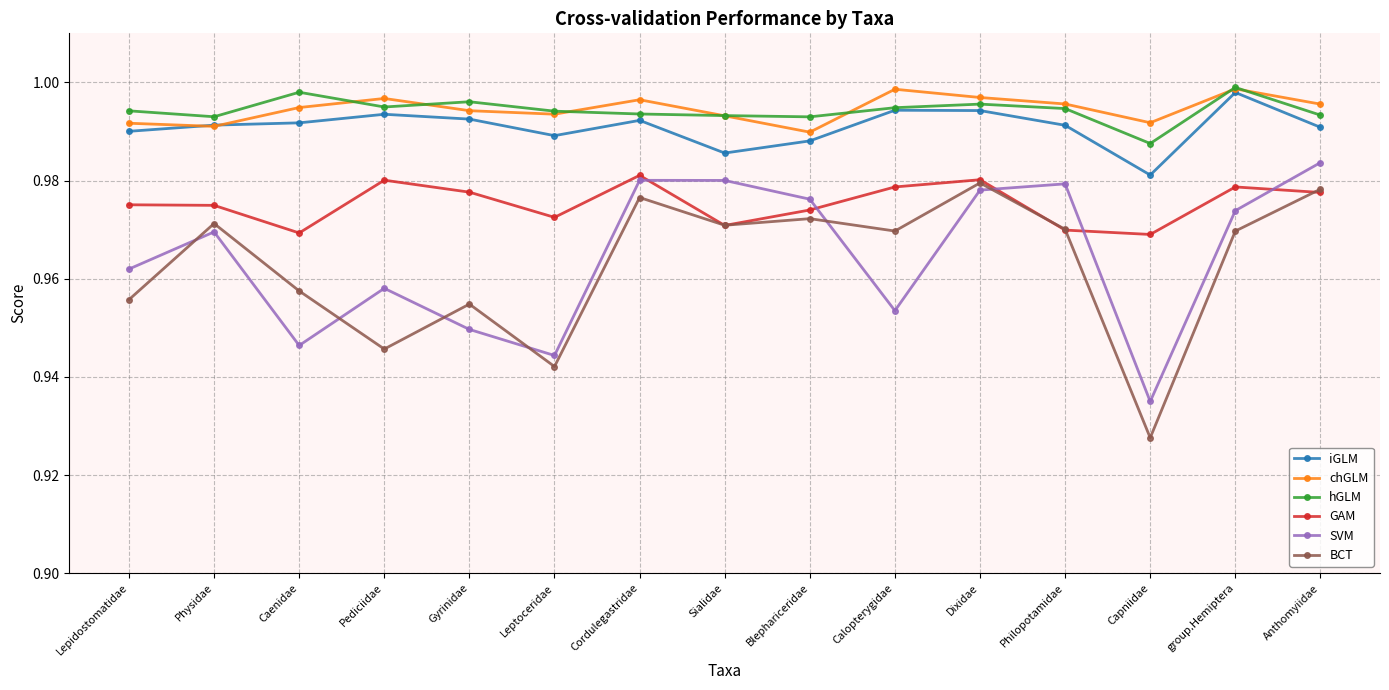

Is the value of chGLM at Caenidae greater than the value of BCT at Calopterygidae?

Yes